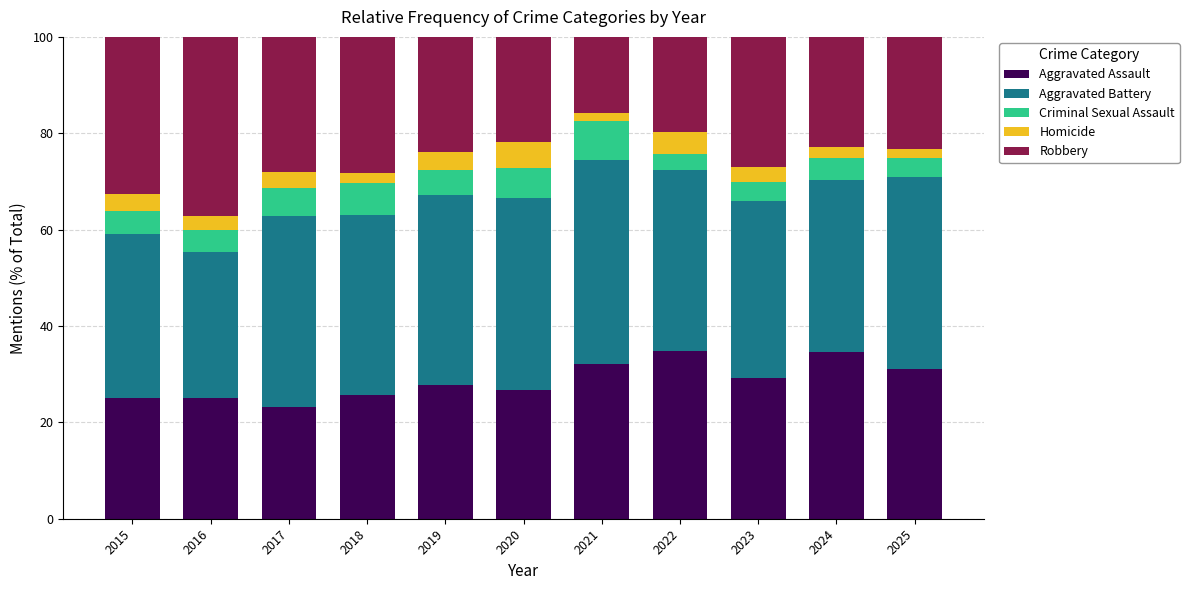

Are the bars grouped side by side (vs. stacked)?

No